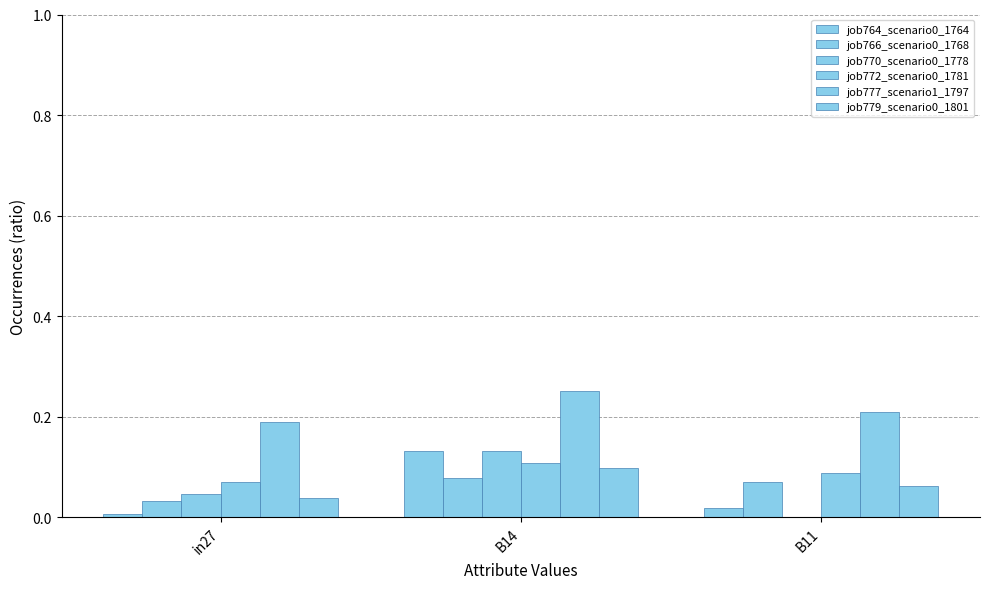

What is the average value of the job770_scenario0_1778 series?

0.1